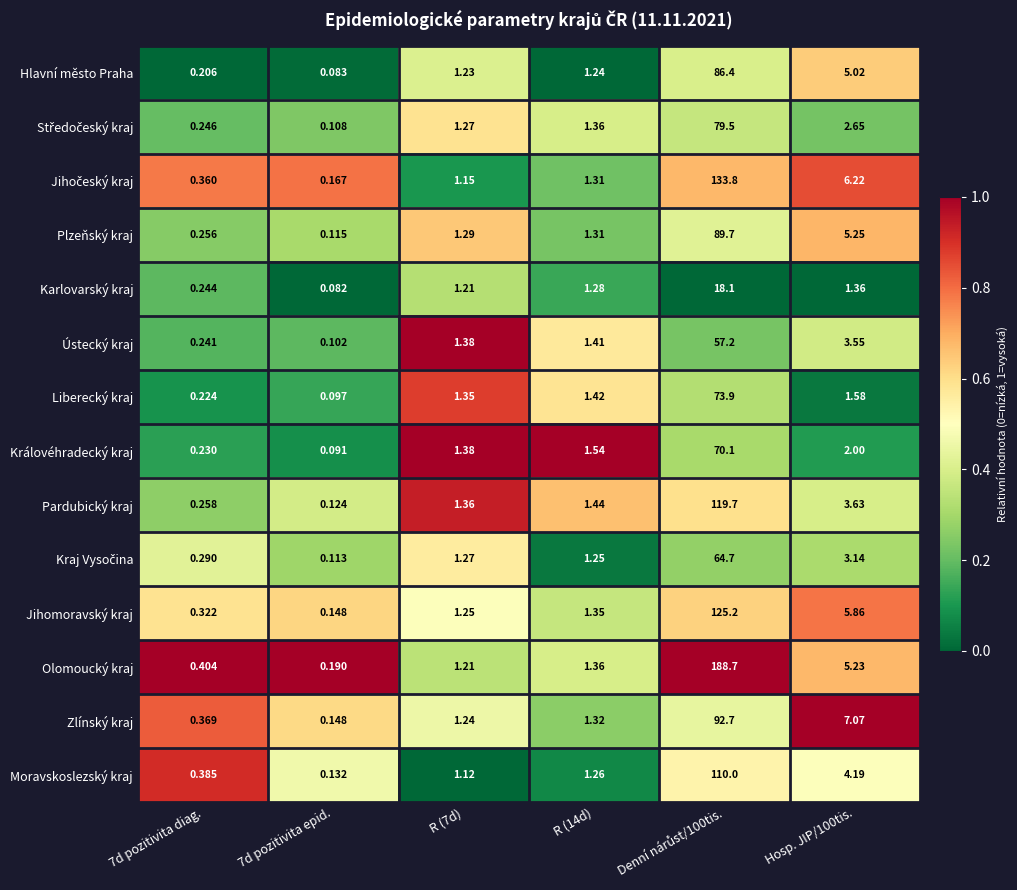

Between 7d pozitivita epid. and R (14d), which series saw the biggest shift?

Královéhradecký kraj